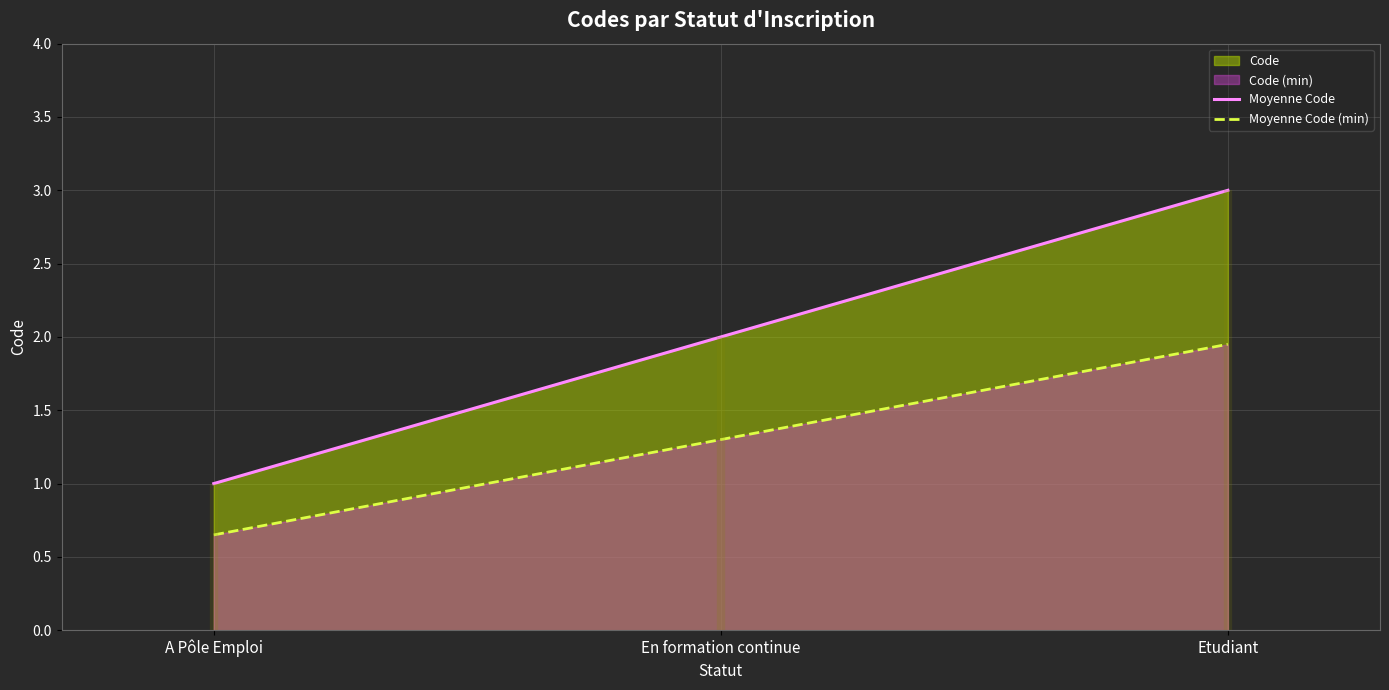

Is the value of Moyenne Code at Etudiant greater than the value of Moyenne Code (min) at En formation continue?

Yes